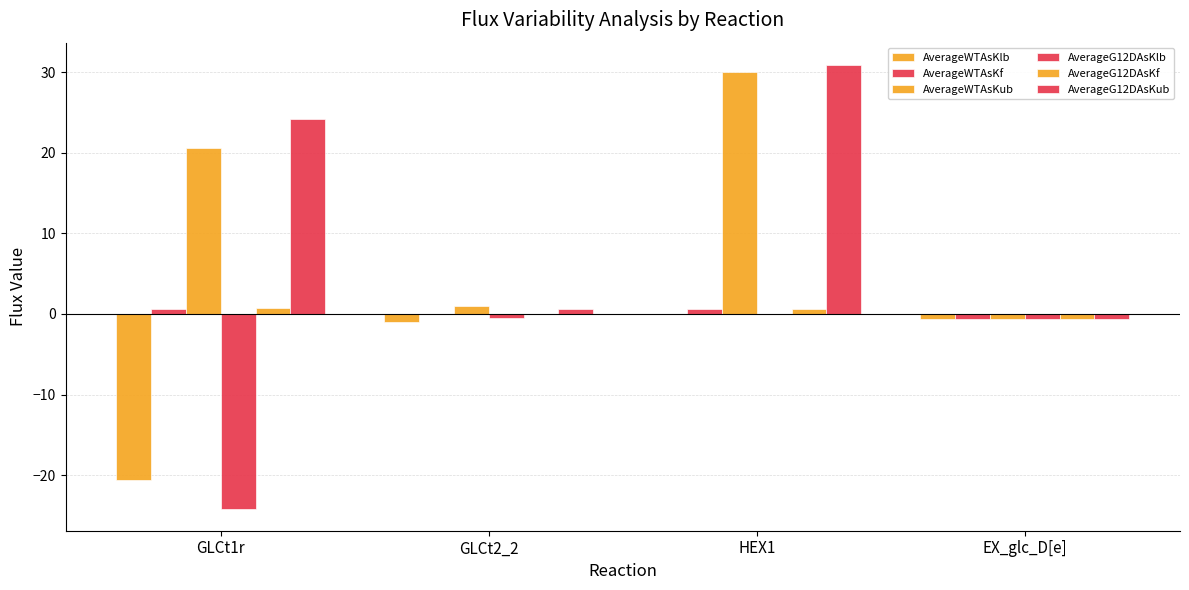

What is the maximum value shown in the chart?

30.9